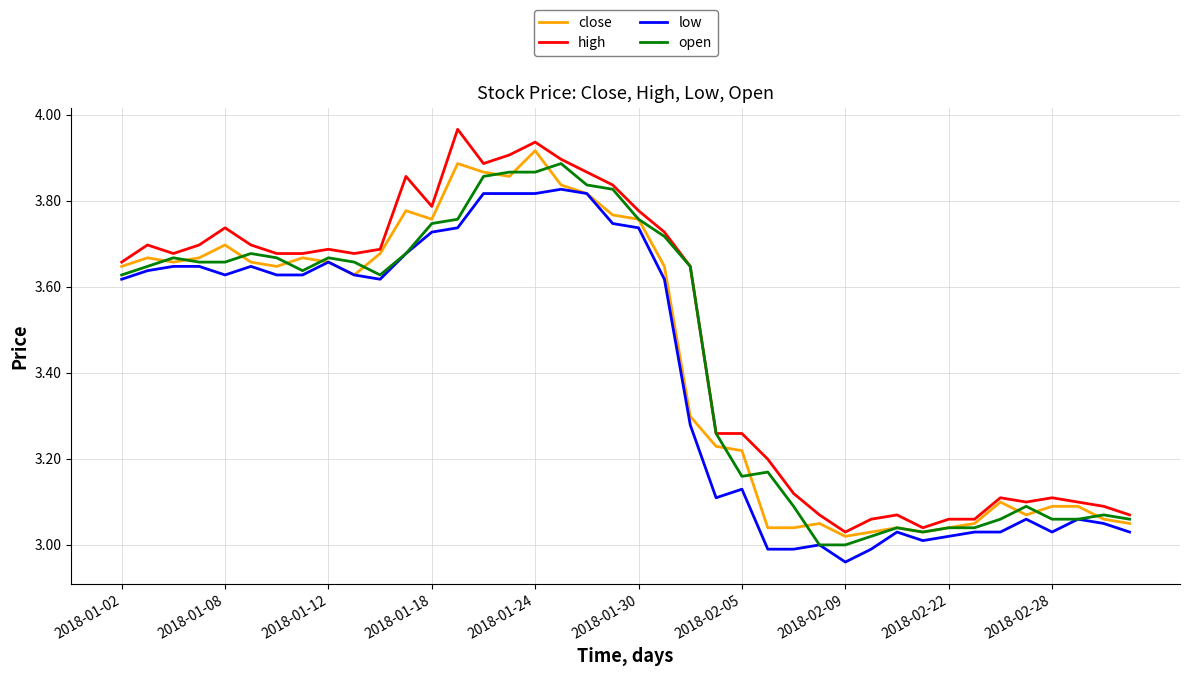

Which series has the largest range (max minus min)?

high